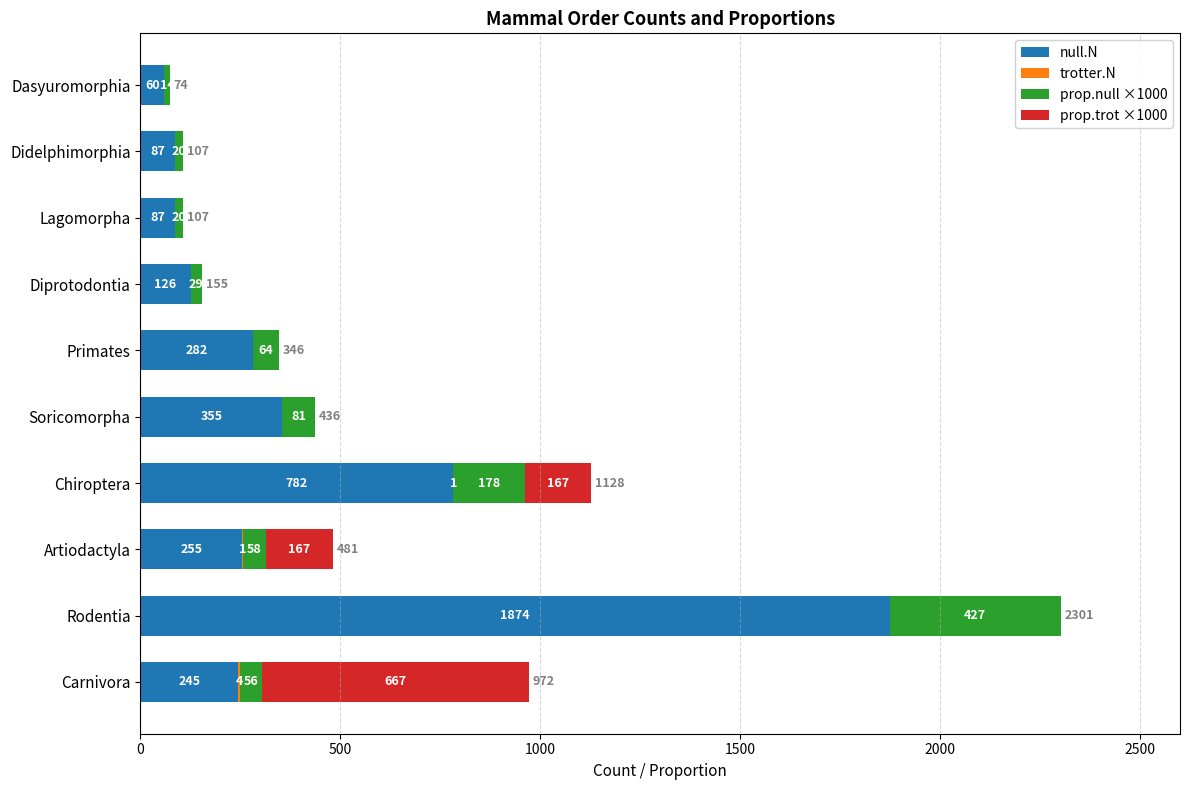

At which category is the sum across all series the highest?

Rodentia